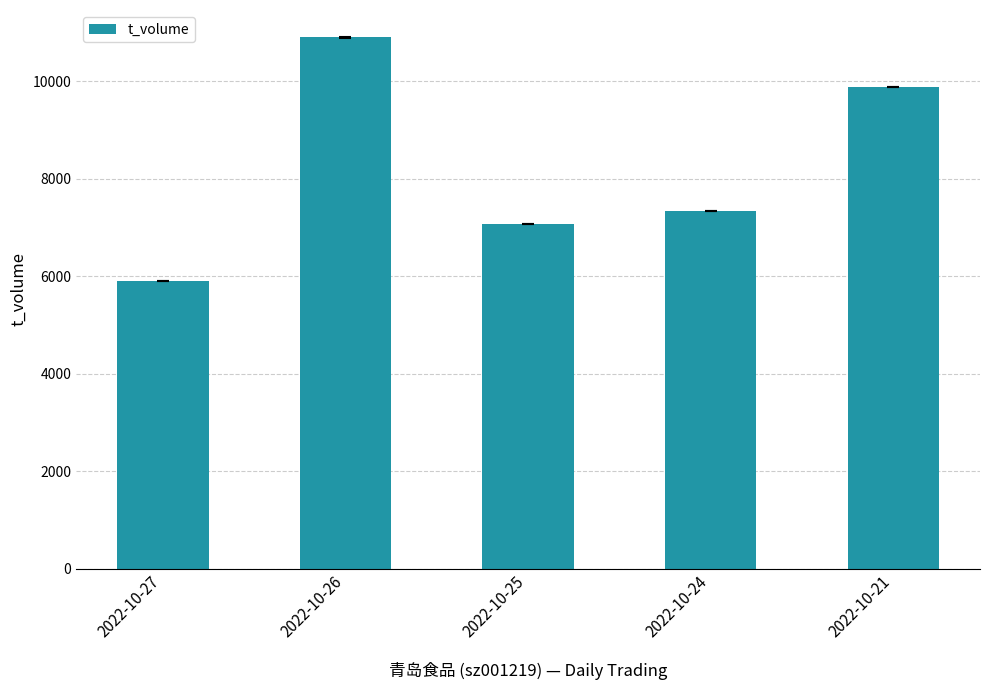

Approximately how many times larger is the value at 2022-10-27 compared to 2022-10-25?

0.8